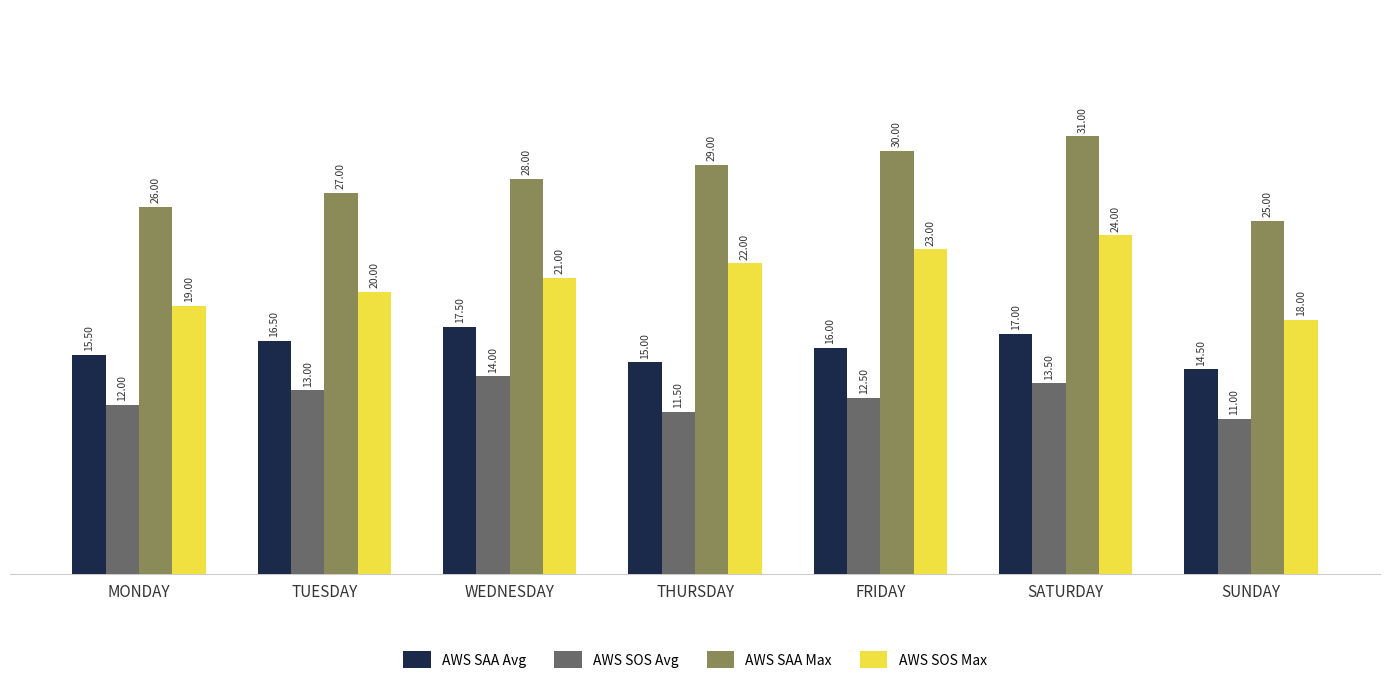

List the labels in order of AWS SOS Max value, smallest first.

SUNDAY, MONDAY, TUESDAY, WEDNESDAY, THURSDAY, FRIDAY, SATURDAY